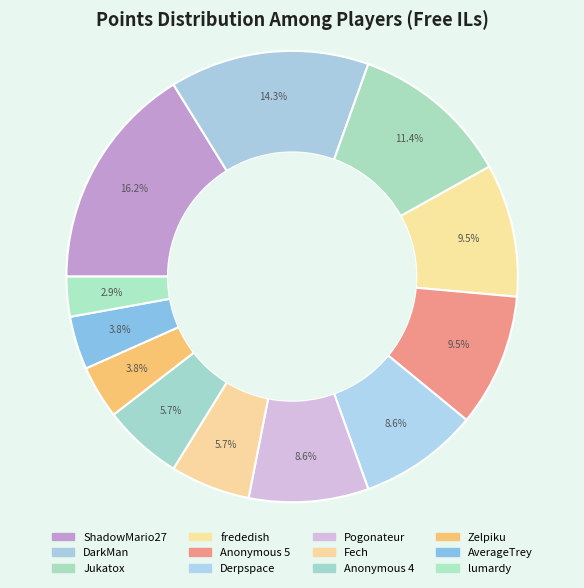

Is it true that Derpspace is 1% of the pie?

False